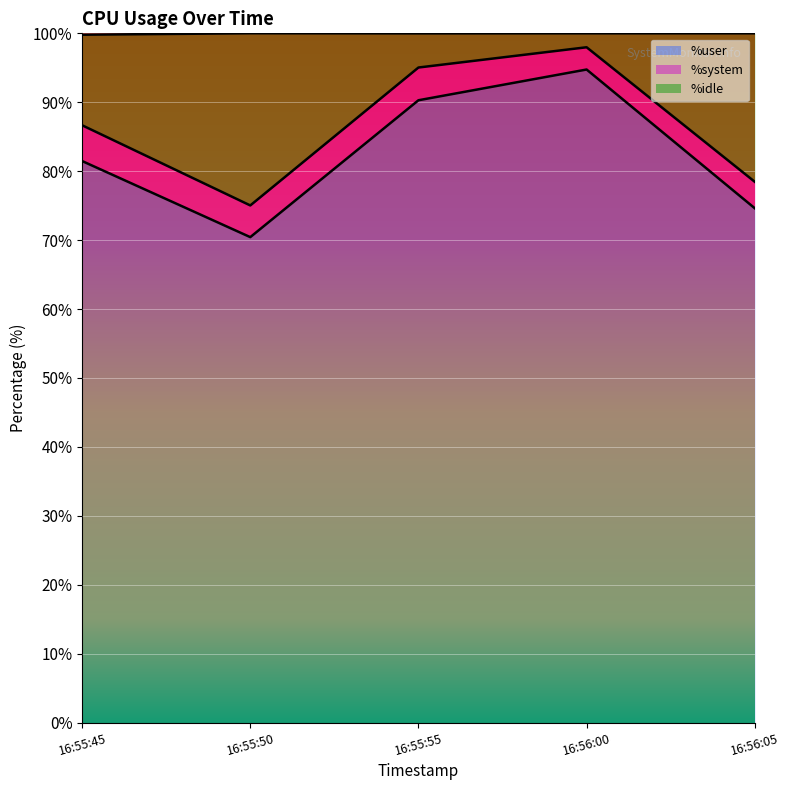

What is the difference between the maximum and minimum values in the %user series?

24.3